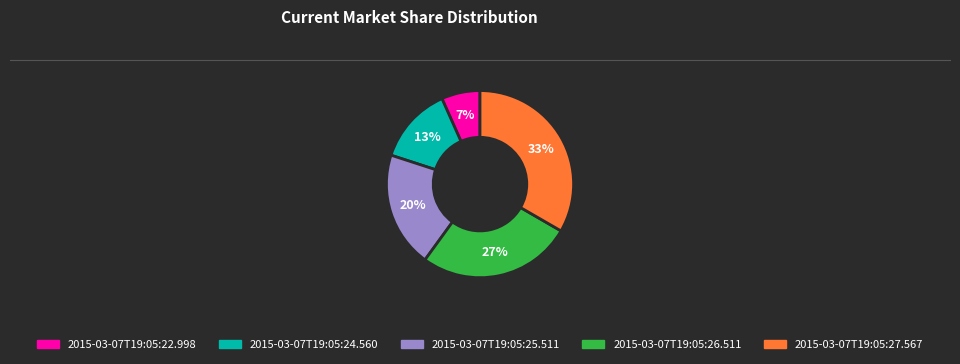

True or false: 2015-03-07T19:05:25.511 accounts for 20% of the total.

True